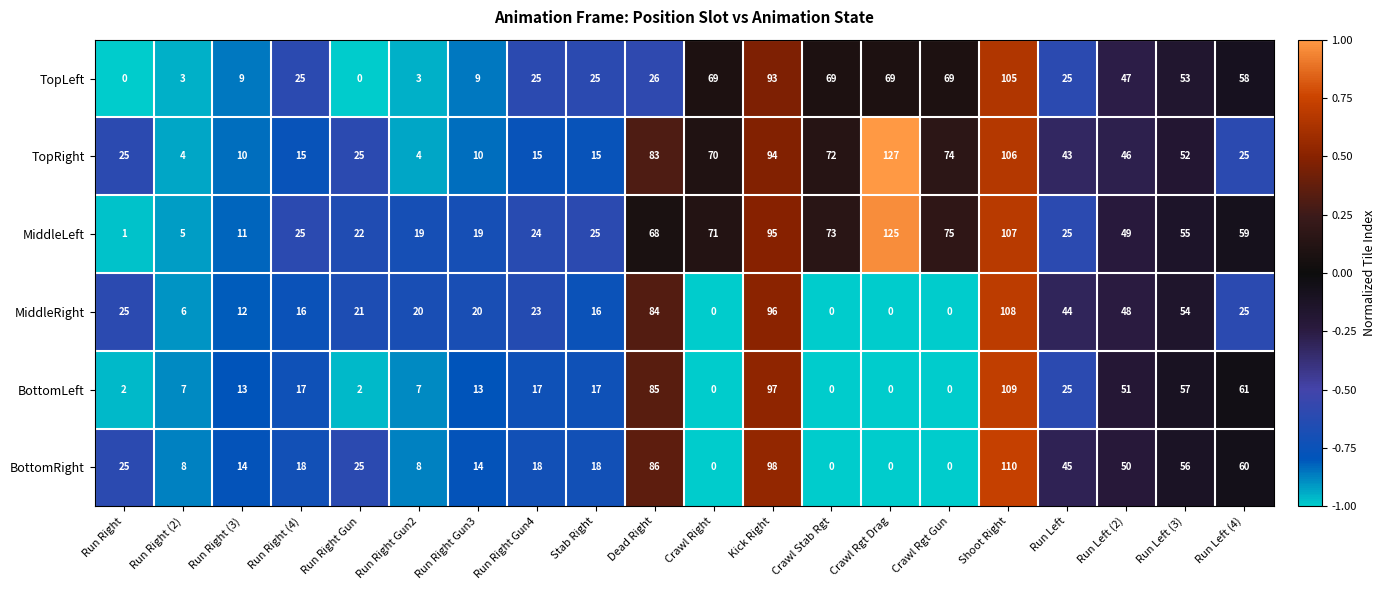

What is the difference between the highest and lowest values at Run Right Gun2?

17